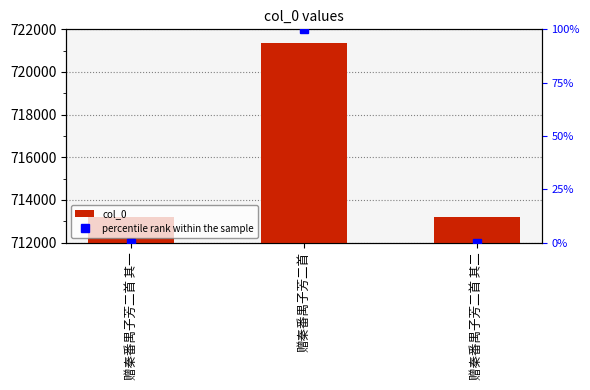

What is the difference between the maximum and minimum values in the col_0 series?

8159.0